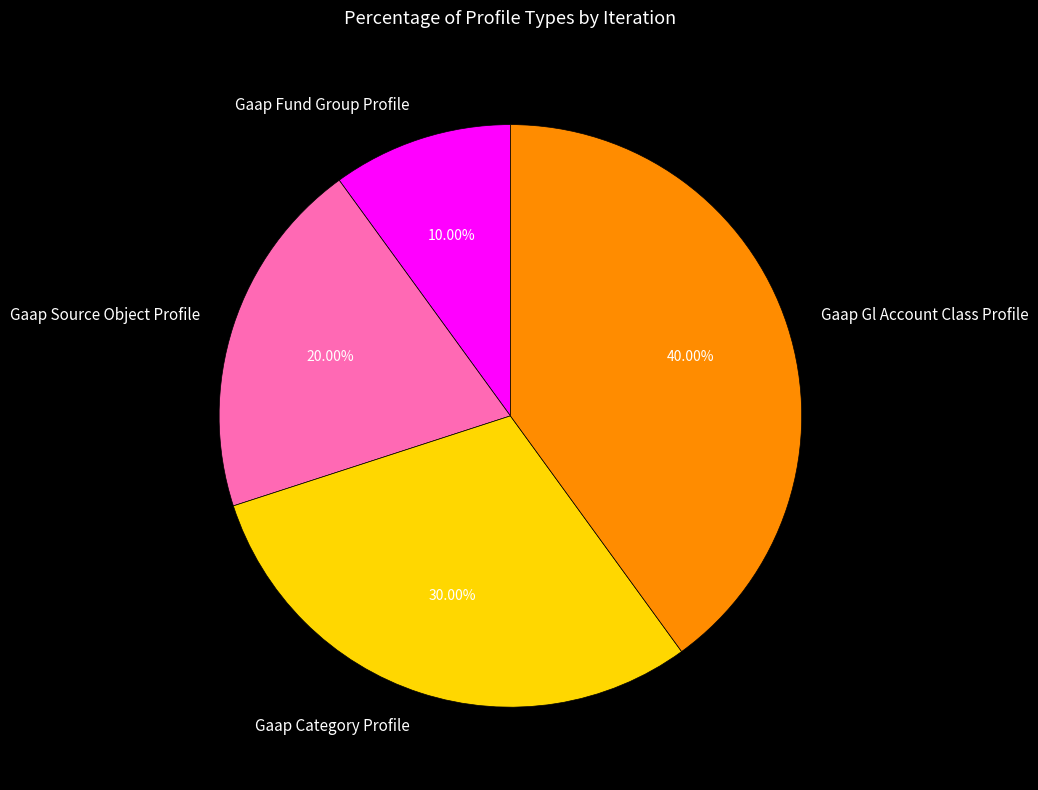

Rank the categories by value from lowest to highest.

Gaap Fund Group Profile, Gaap Source Object Profile, Gaap Category Profile, Gaap Gl Account Class Profile